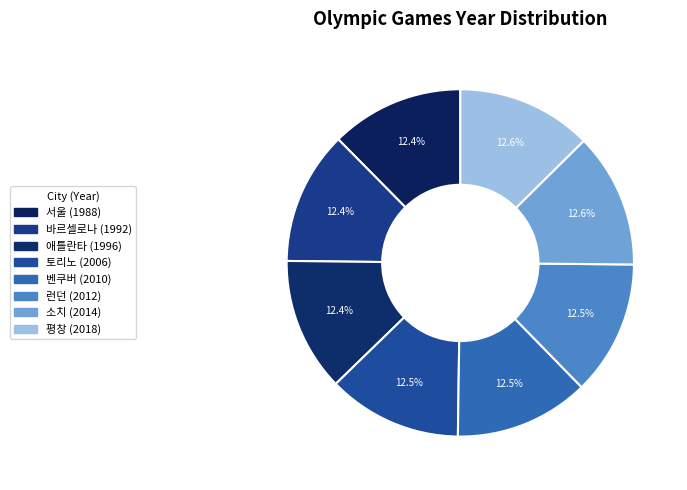

What percentage is NOT represented by 바르셀로나?

87.6%